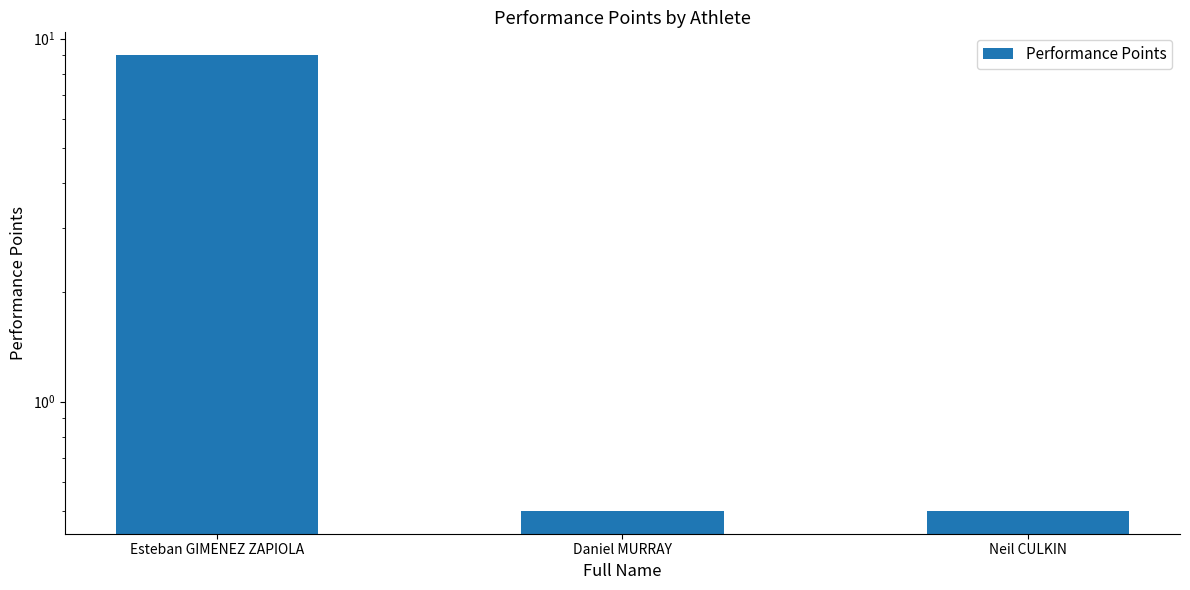

What position from the right is Neil CULKIN?

1